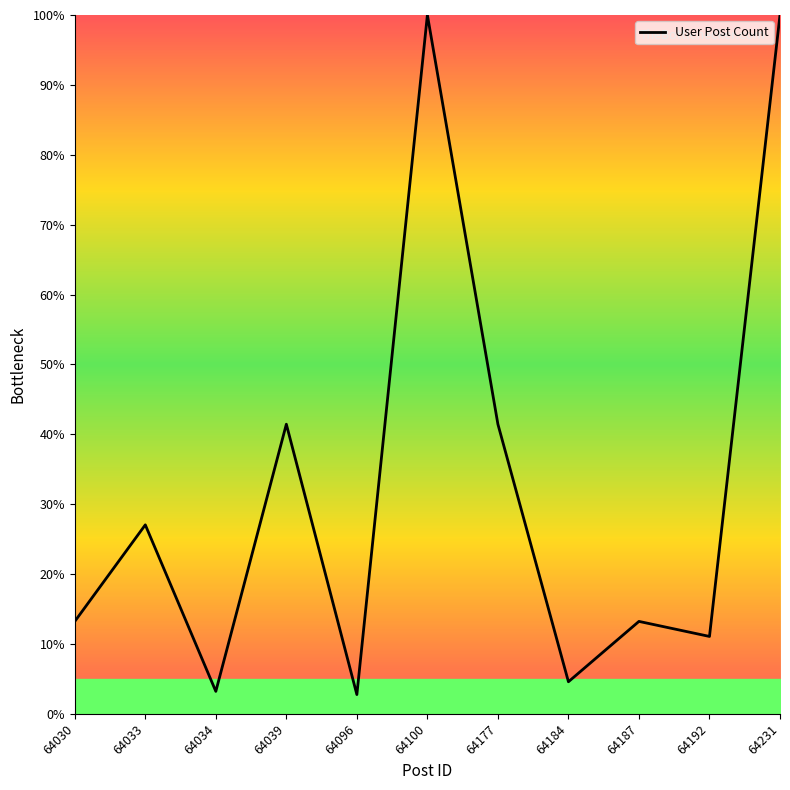

True or false: the data shows 42.5 at 64100.

False